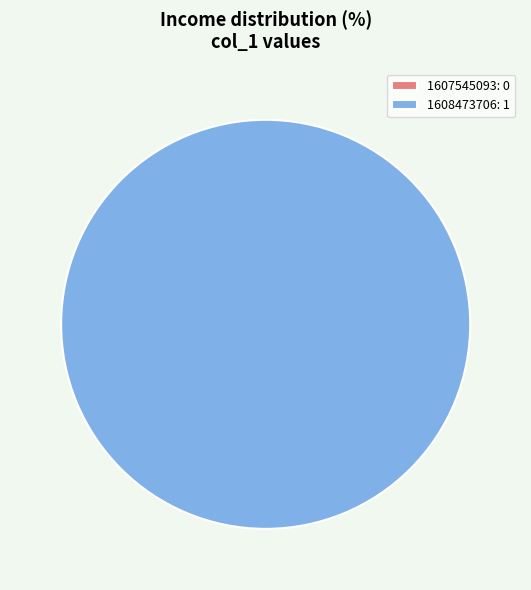

What is the majority slice?

1608473706